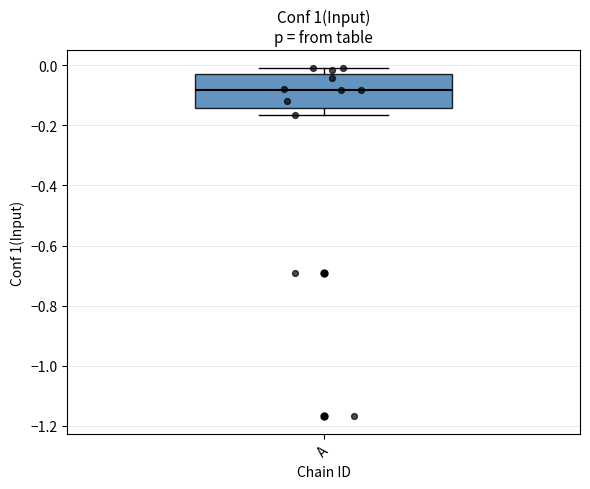

Read this box plot against the y-axis: the position of the median line, the range covered by the box, and the ends of both whiskers. The values are not printed on the chart, so give them approximately, as read against the axis.

median -0.08, box -0.14 to -0.02, whiskers -0.16 to 0.00